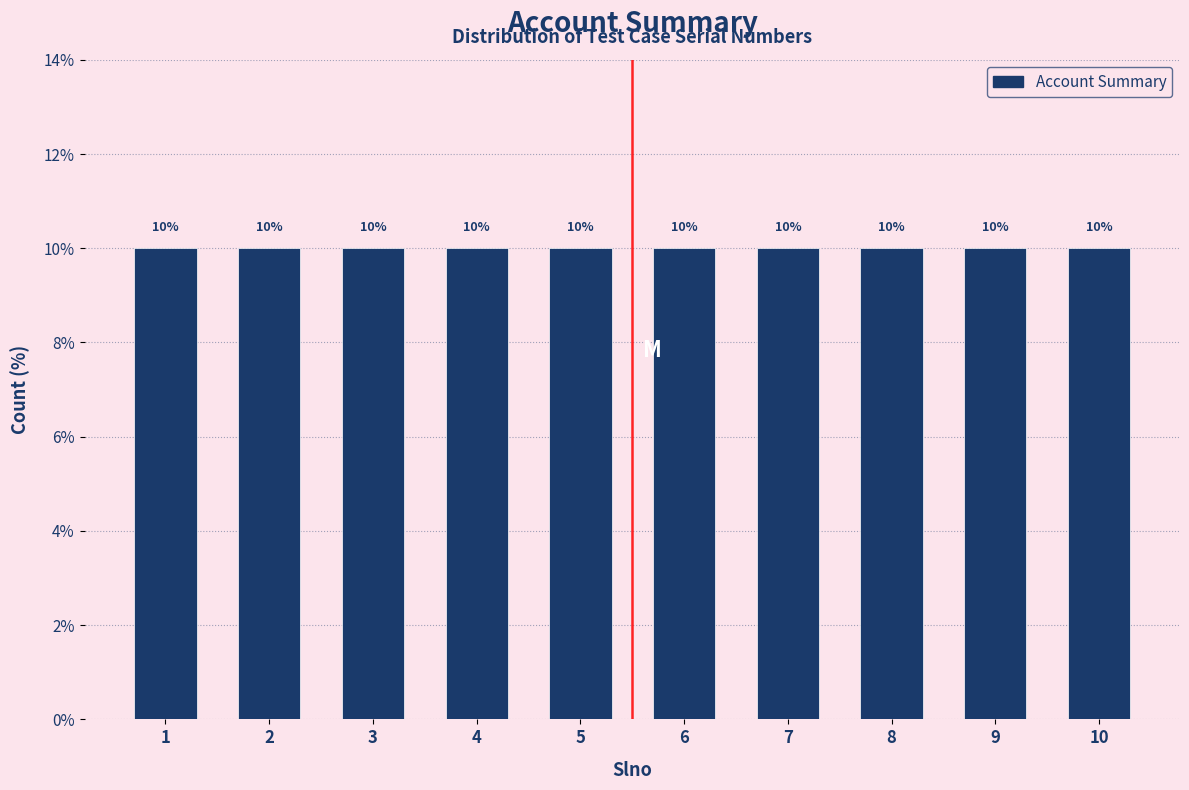

Reading left to right, transcribe this chart: for each bar, give the range it covers on the x-axis and its height.

0.5 to 1.5: 10
1.5 to 2.5: 10
2.5 to 3.5: 10
3.5 to 4.5: 10
4.5 to 5.5: 10
5.5 to 6.5: 10
6.5 to 7.5: 10
7.5 to 8.5: 10
8.5 to 9.5: 10
9.5 to 10.5: 10